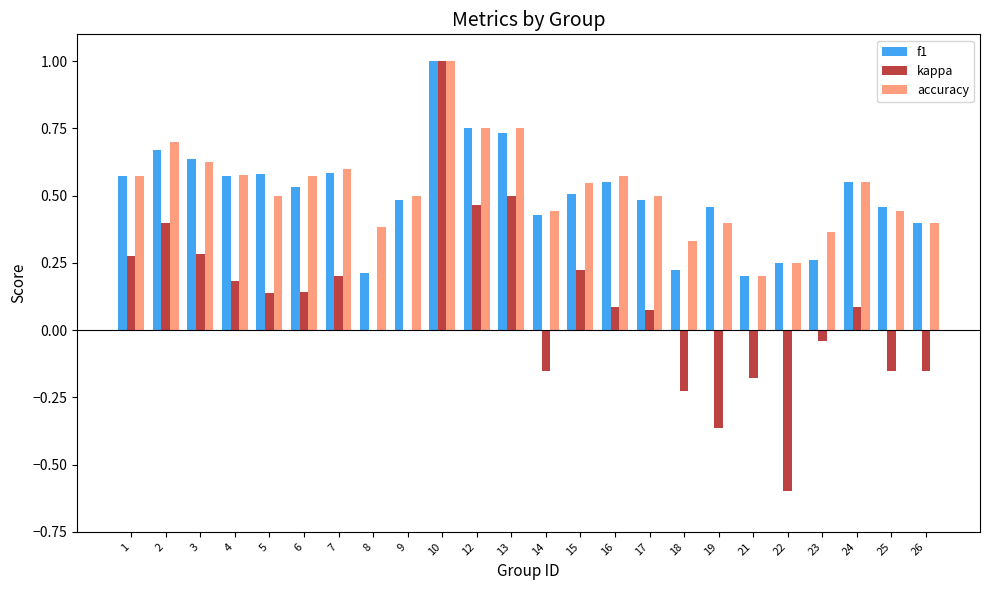

Between 7 and 22, which series saw the biggest shift?

kappa